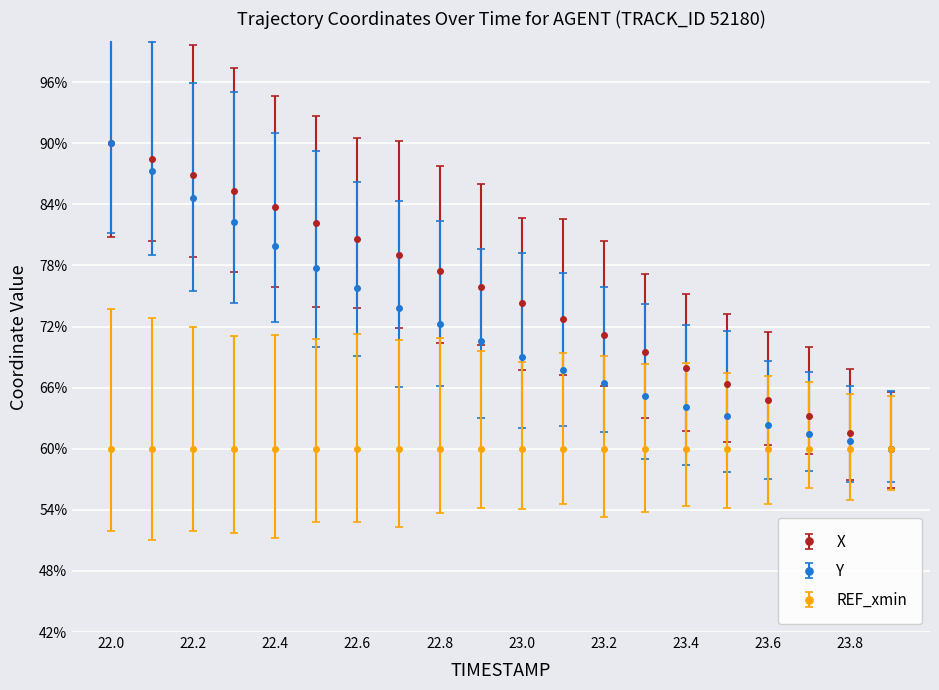

Which series has the largest total across all categories?

X